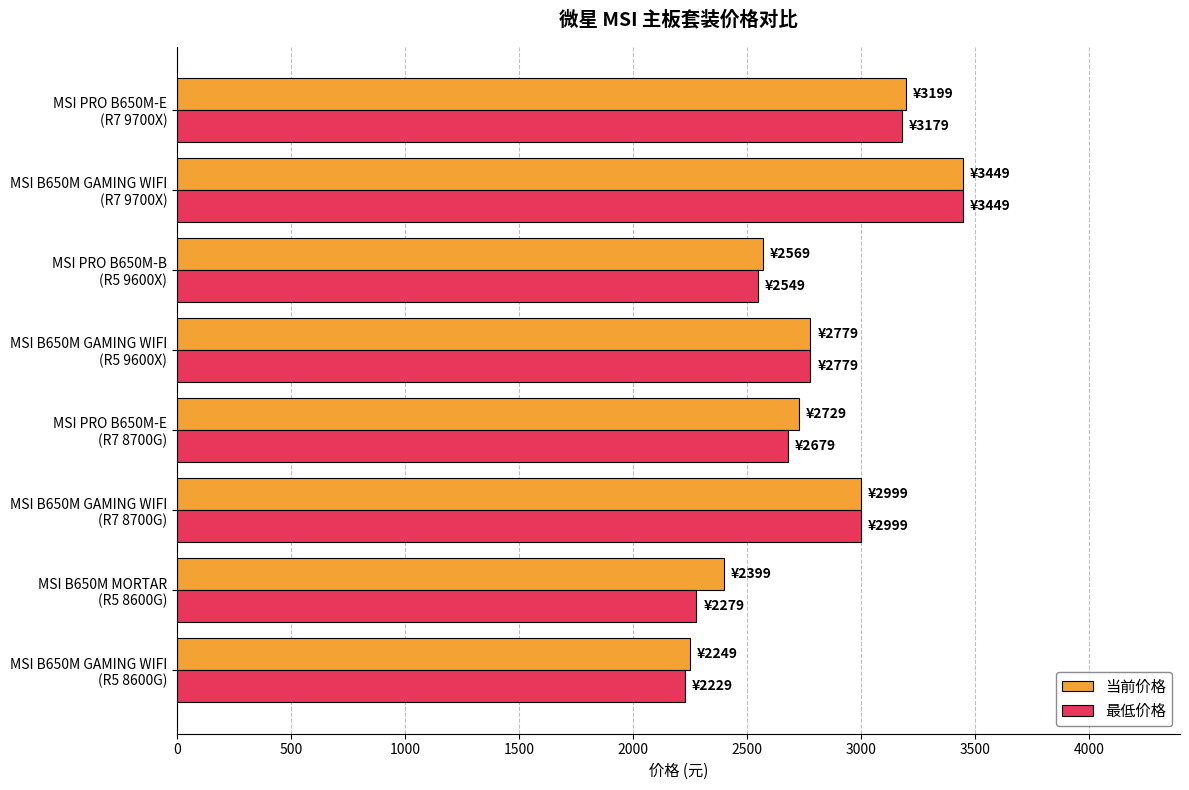

Which series has the largest range (max minus min)?

最低价格